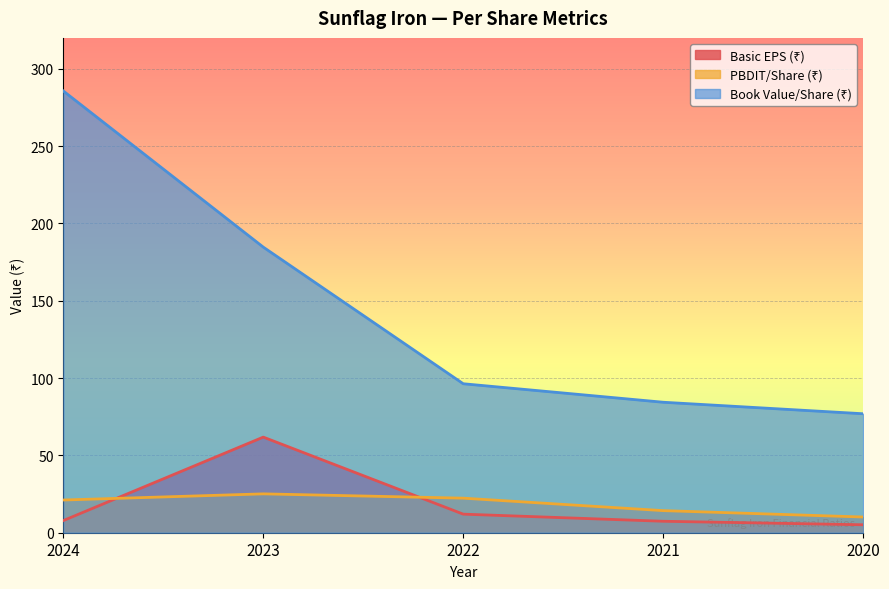

List the series in order of their peak value, lowest first.

PBDIT/Share (₹), Basic EPS (₹), Book Value/Share (₹)